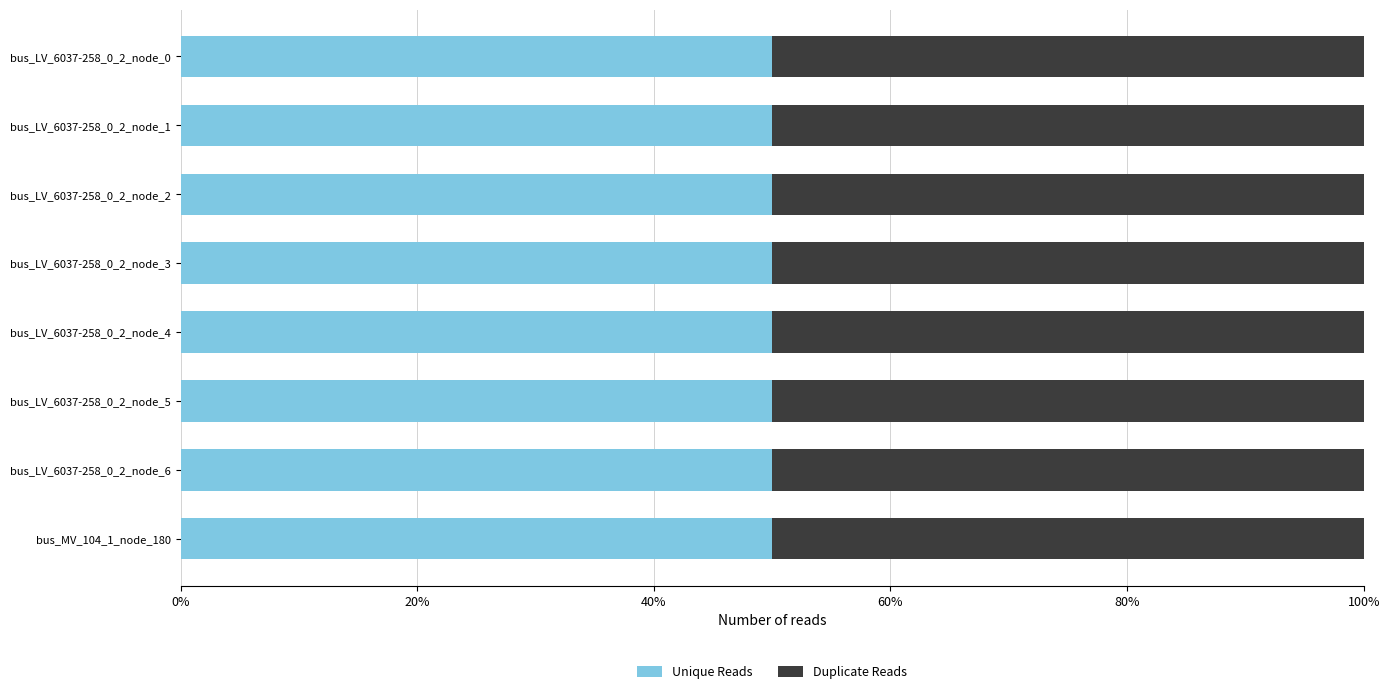

The value of Unique Reads at bus_LV_6037-258_0_2_node_1 is 0.1. True or false?

False